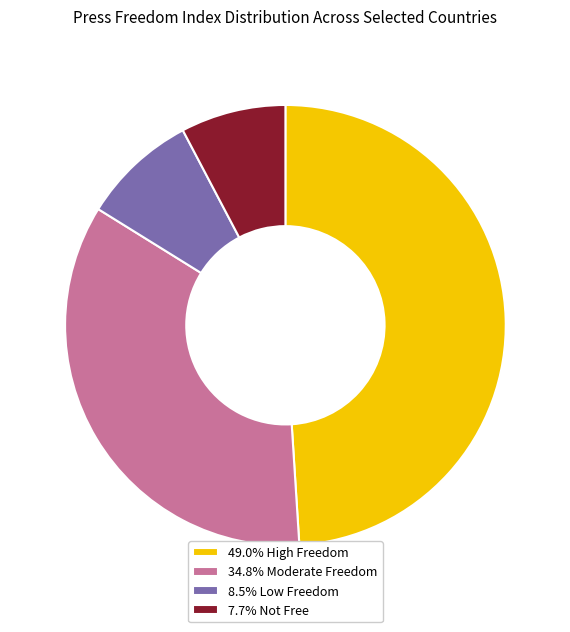

Approximately how many times larger is the value at 49.0% High Freedom compared to 8.5% Low Freedom?

5.8